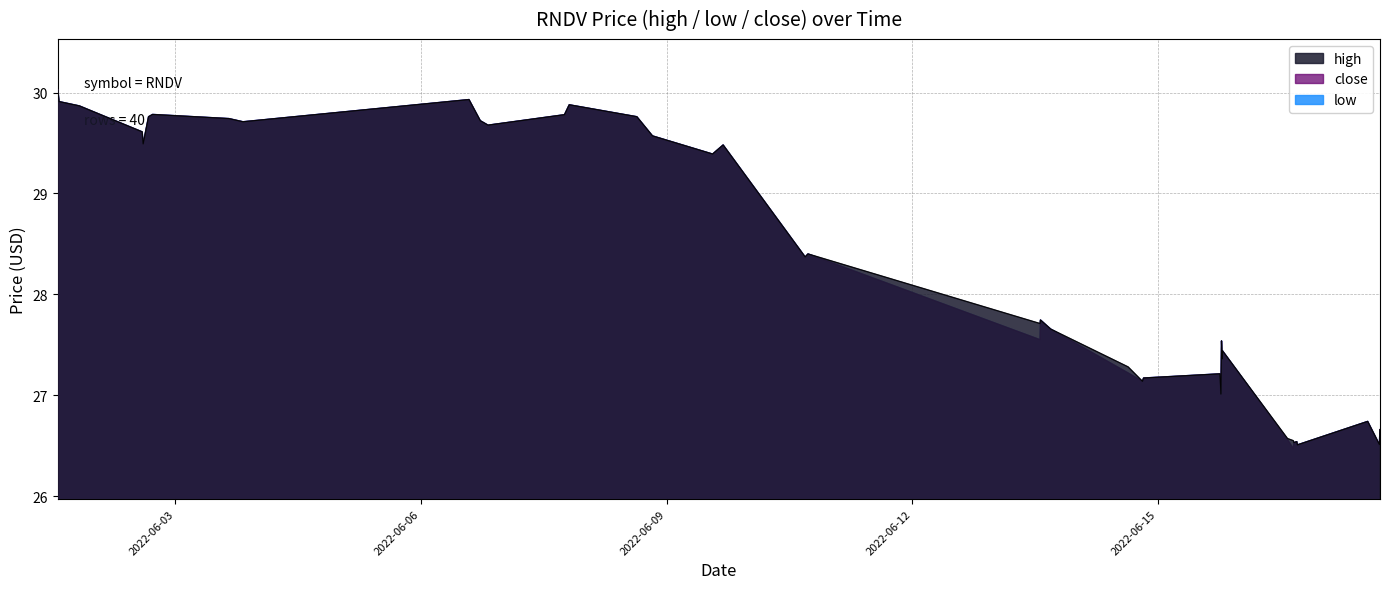

What is the label of the 7th point from the right?

2022-06-16 15:56:00